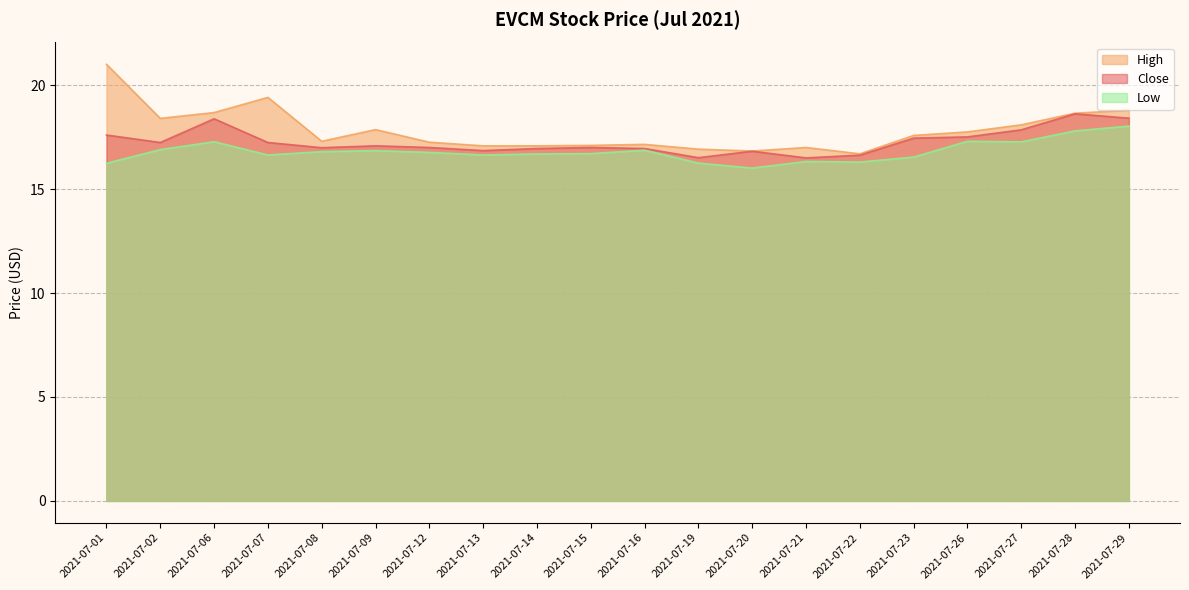

What is the maximum value shown in the chart?

21.0